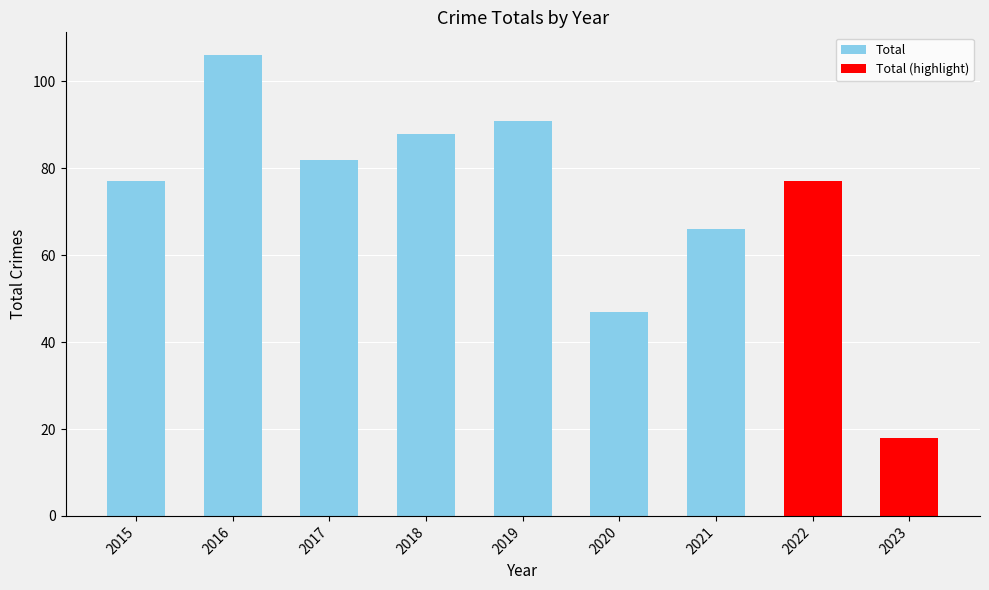

Which has a higher value, 2015 or 2021?

2015